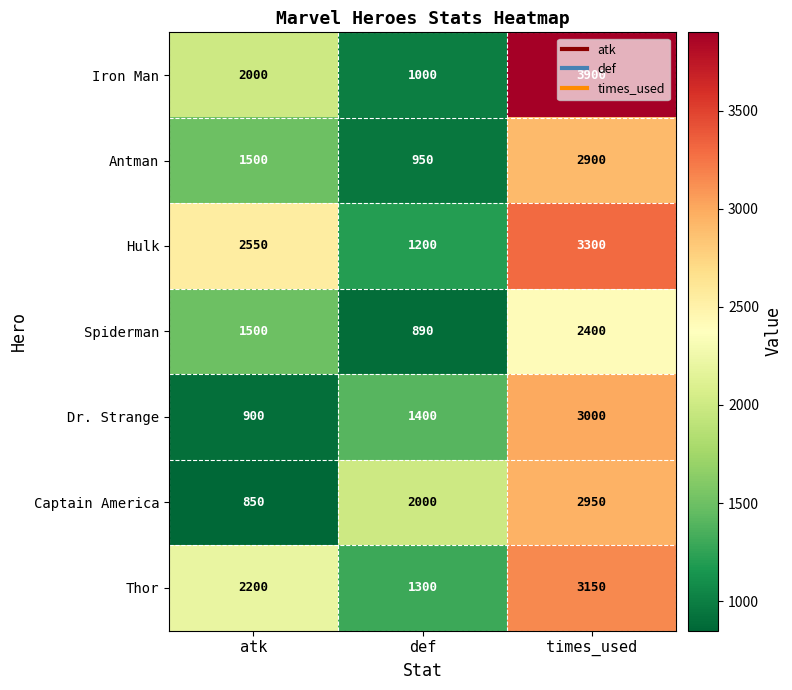

The value of Iron Man at atk is 2000. True or false?

True